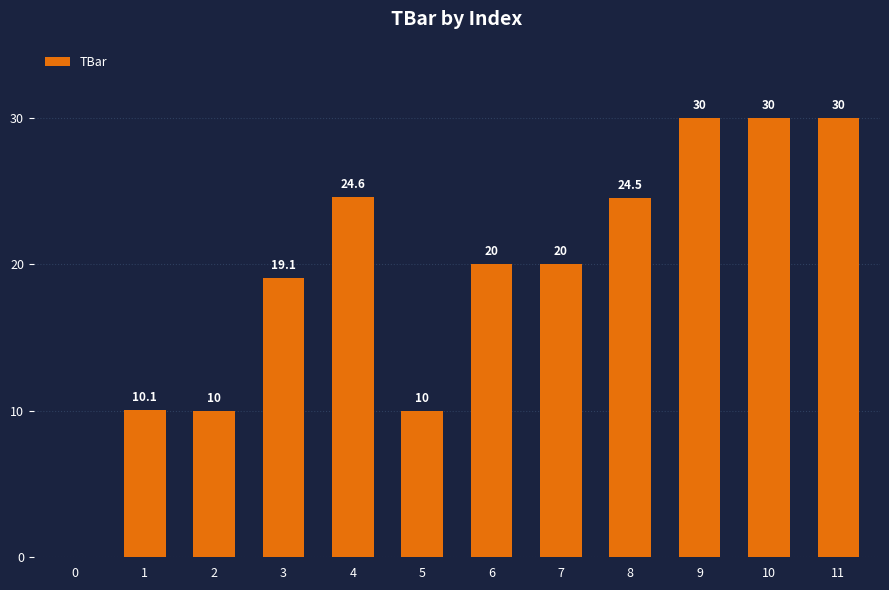

Where does the data first go above 20?

4